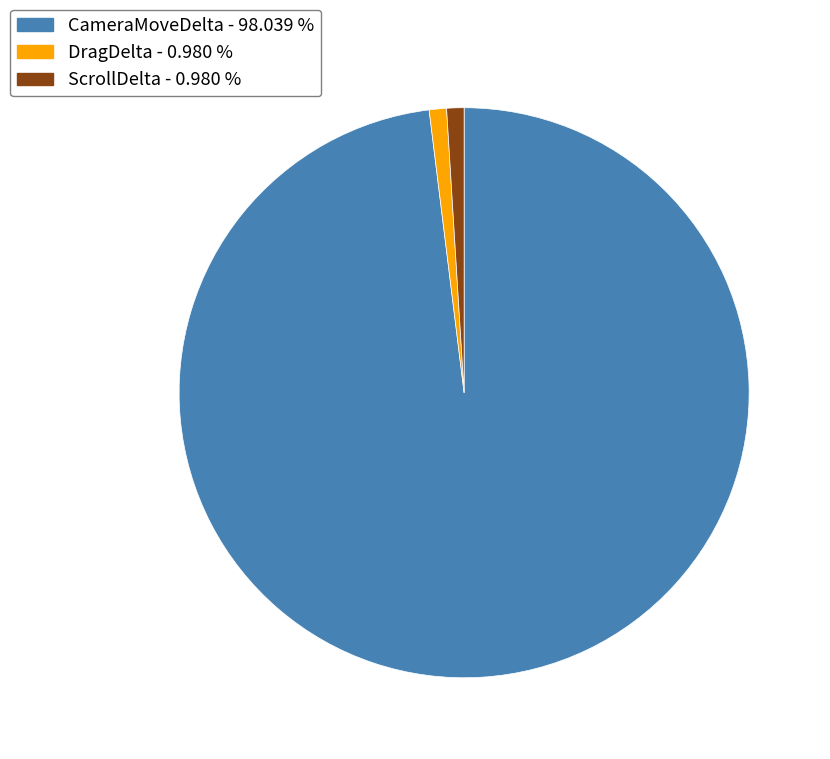

What is the largest slice in the pie chart?

CameraMoveDelta